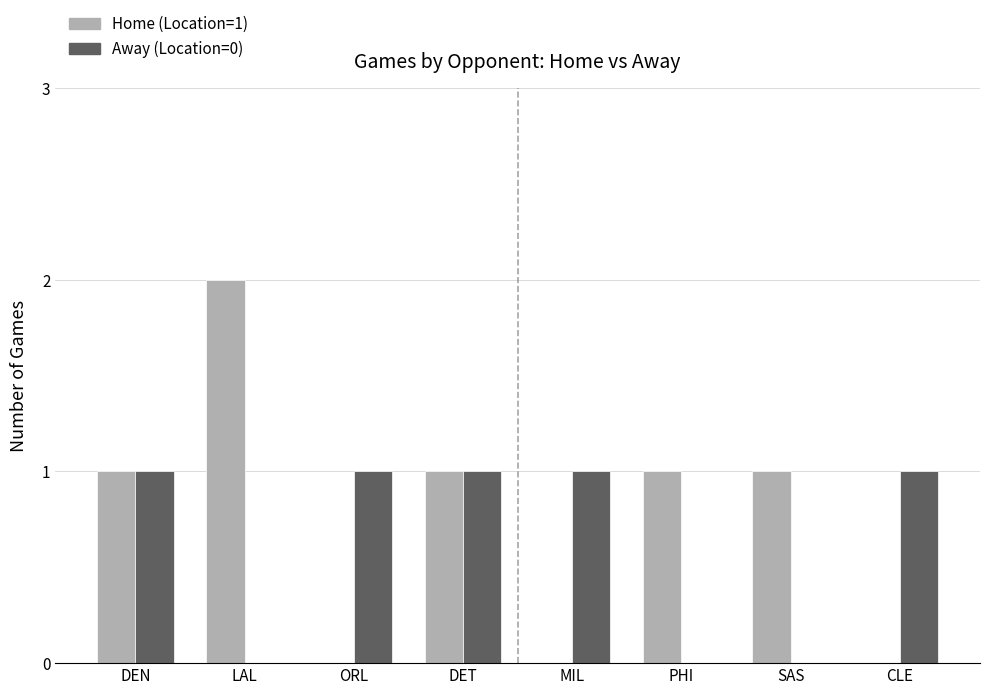

Are the bars horizontal?

No